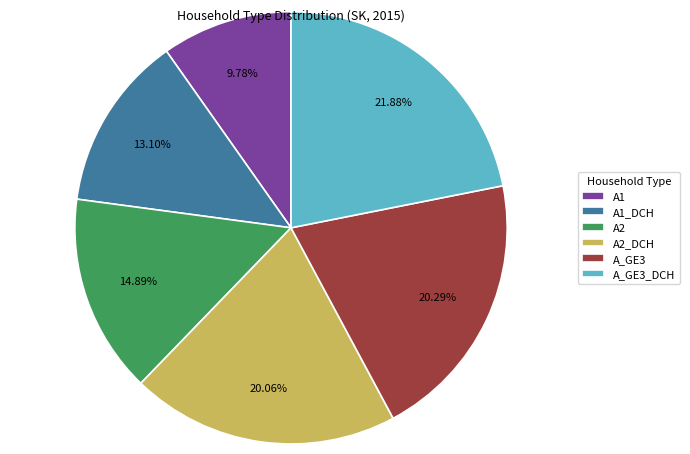

To the nearest percent, what is the average slice percentage?

17%